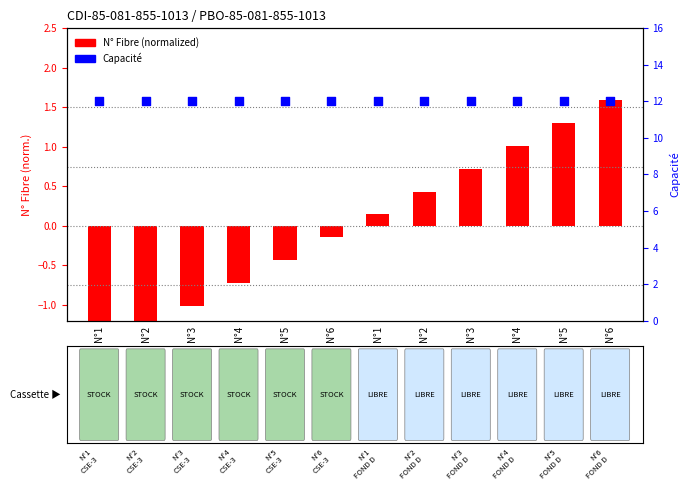

What are all the series names shown in the legend?

N° Fibre (normalized), Capacité